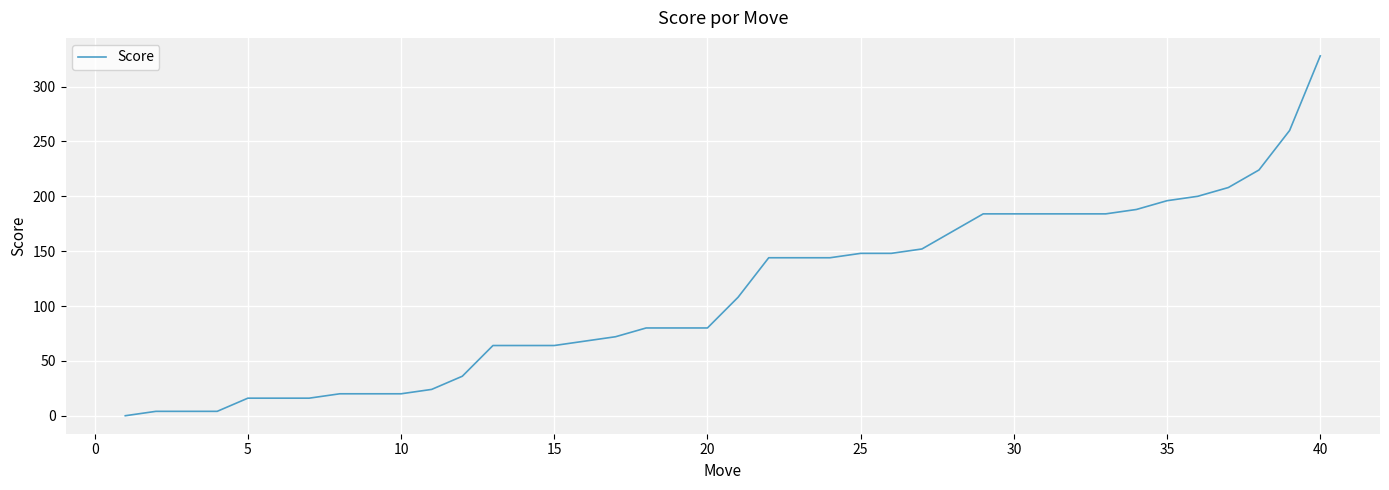

What is the difference between the maximum and minimum values?

328